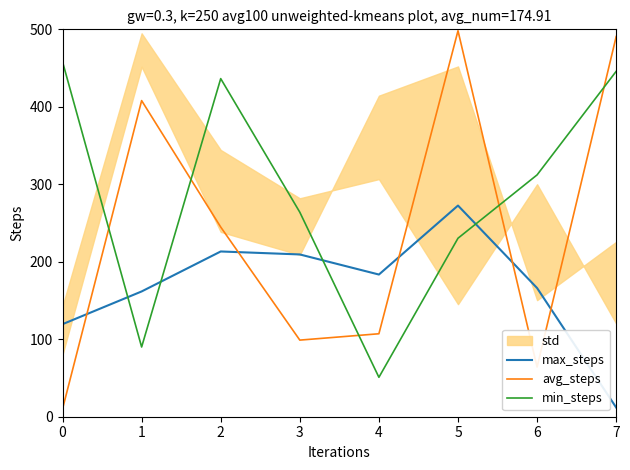

Is the value of min_steps at 7 greater than the value of max_steps at 6?

Yes